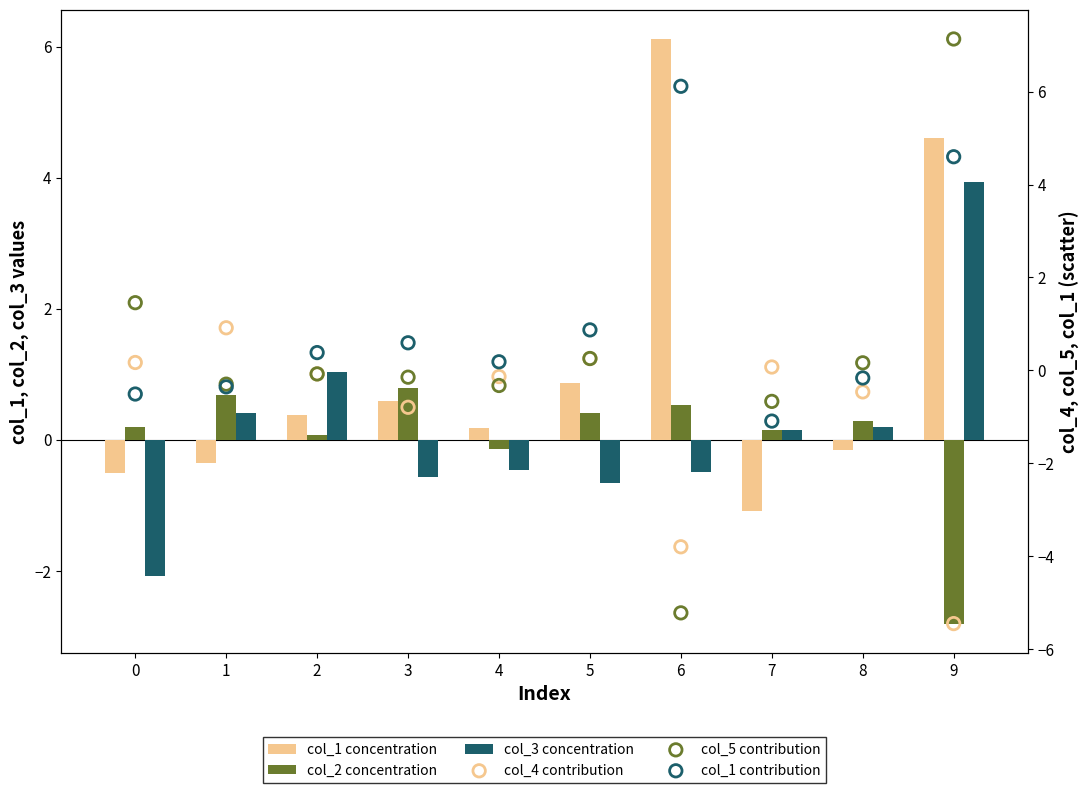

At how many categories does at least one series exceed -3?

10